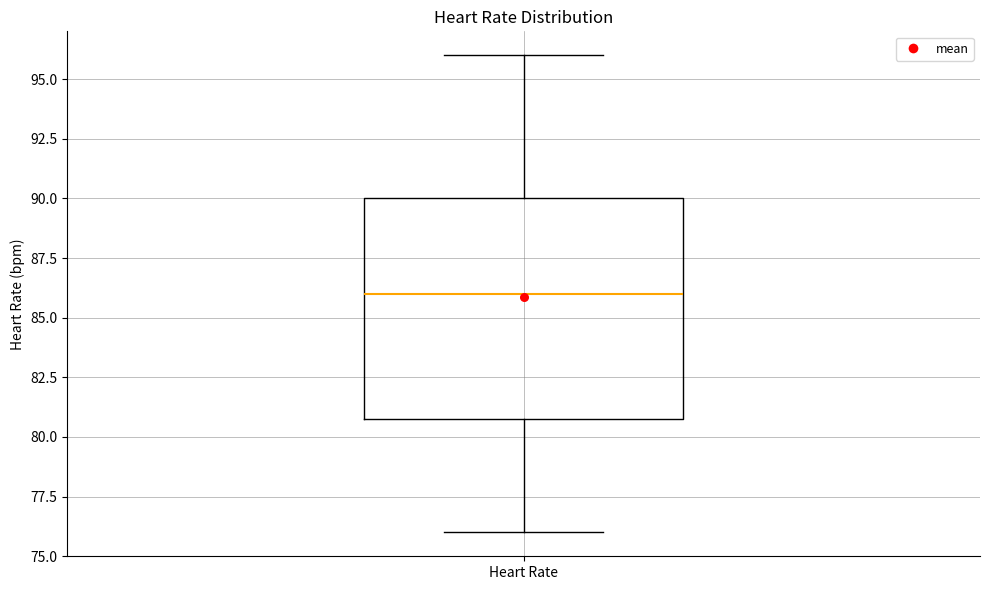

Transcribe this box plot: give where the median line is, the range the box spans, and where the two whiskers end, as read against the y-axis. The values are not printed on the chart, so give them approximately, as read against the axis.

median 86, box 81 to 90, whiskers 76 to 96